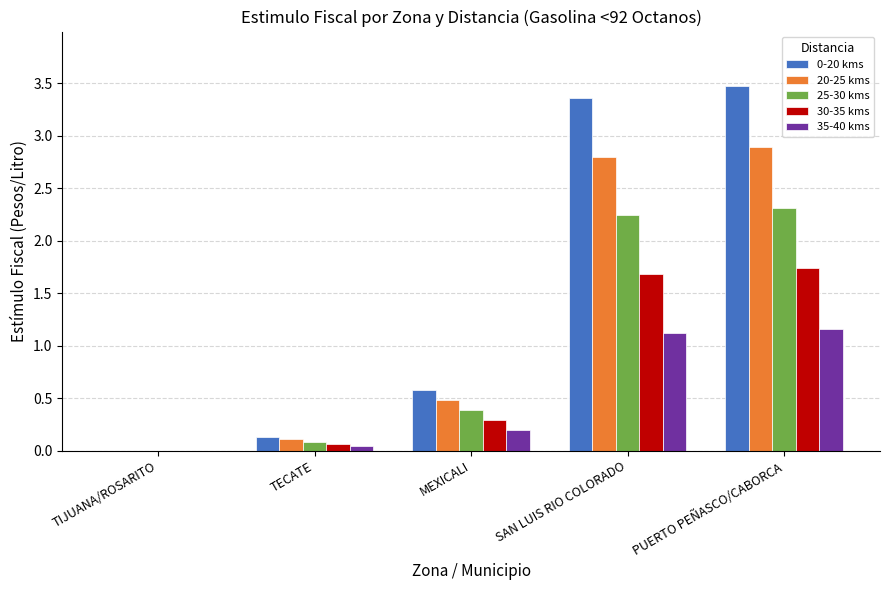

What is the highest value of the 0-20 kms series?

3.5